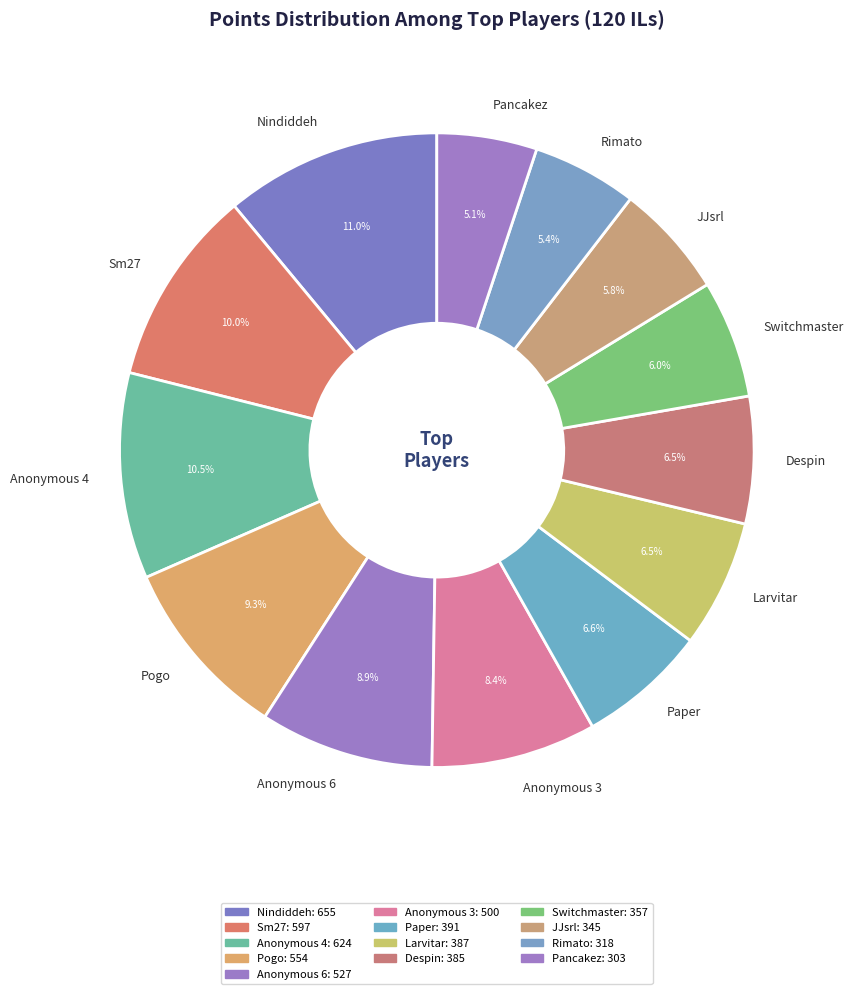

What is the ratio of the value at Switchmaster to the value at Larvitar?

0.9